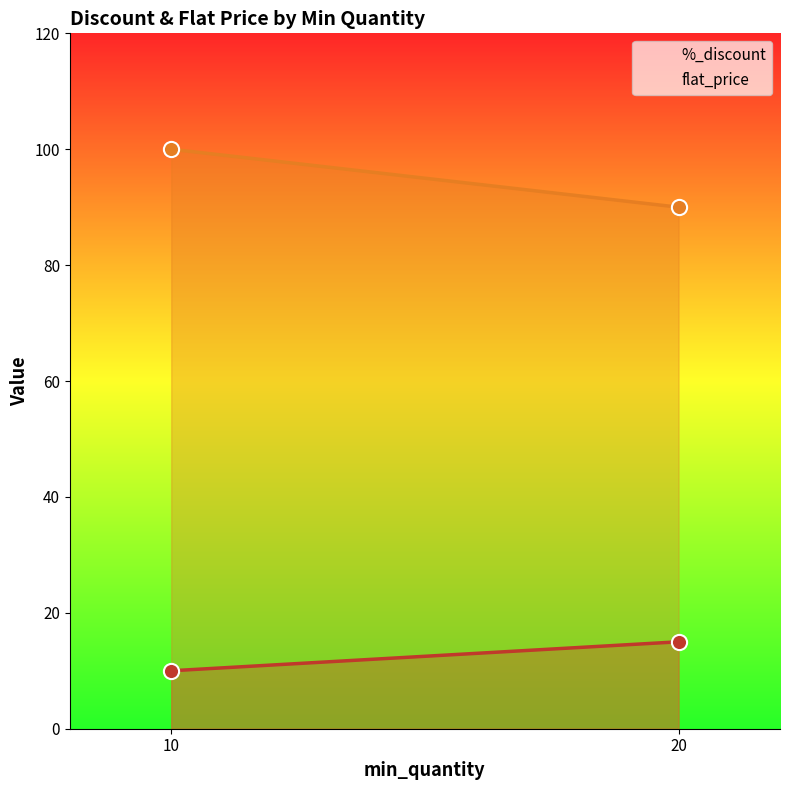

What is the maximum value shown in the chart?

100.0